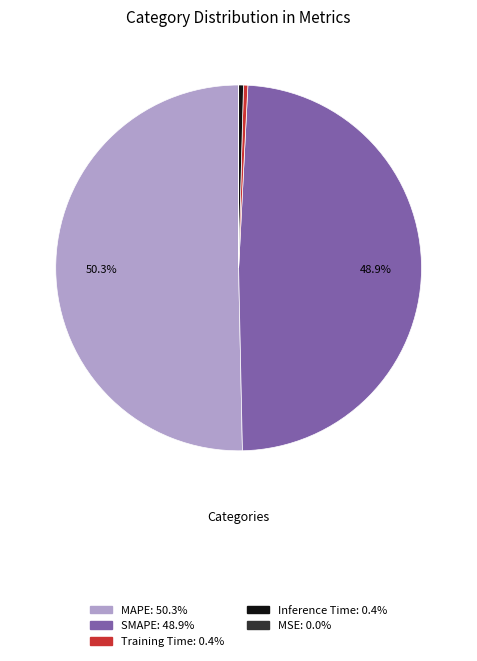

To the nearest percent, what is the average slice percentage?

20%